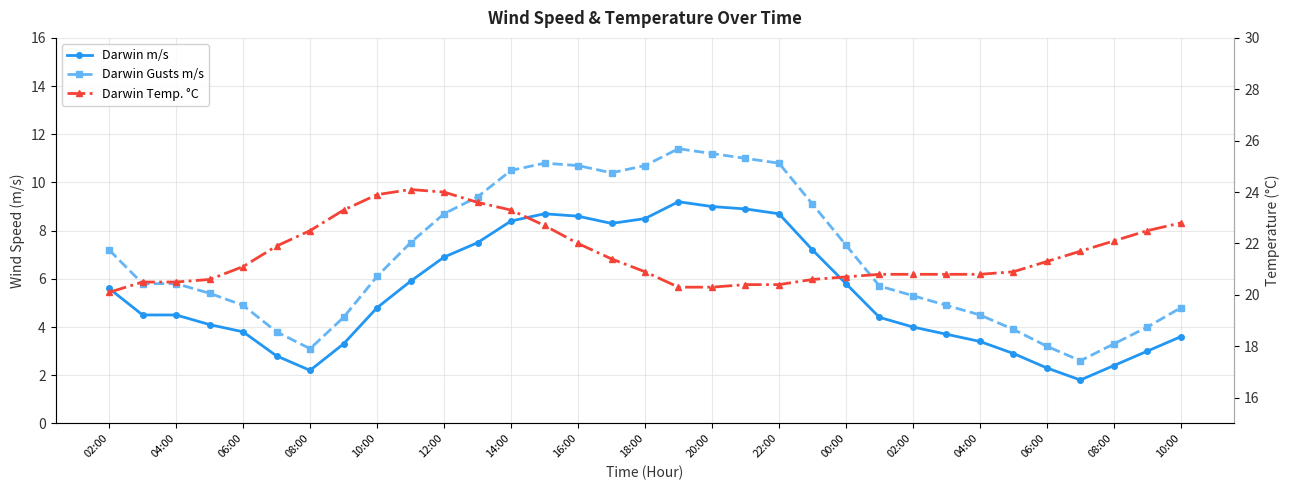

What is the average value of the Darwin Gusts m/s series?

6.9